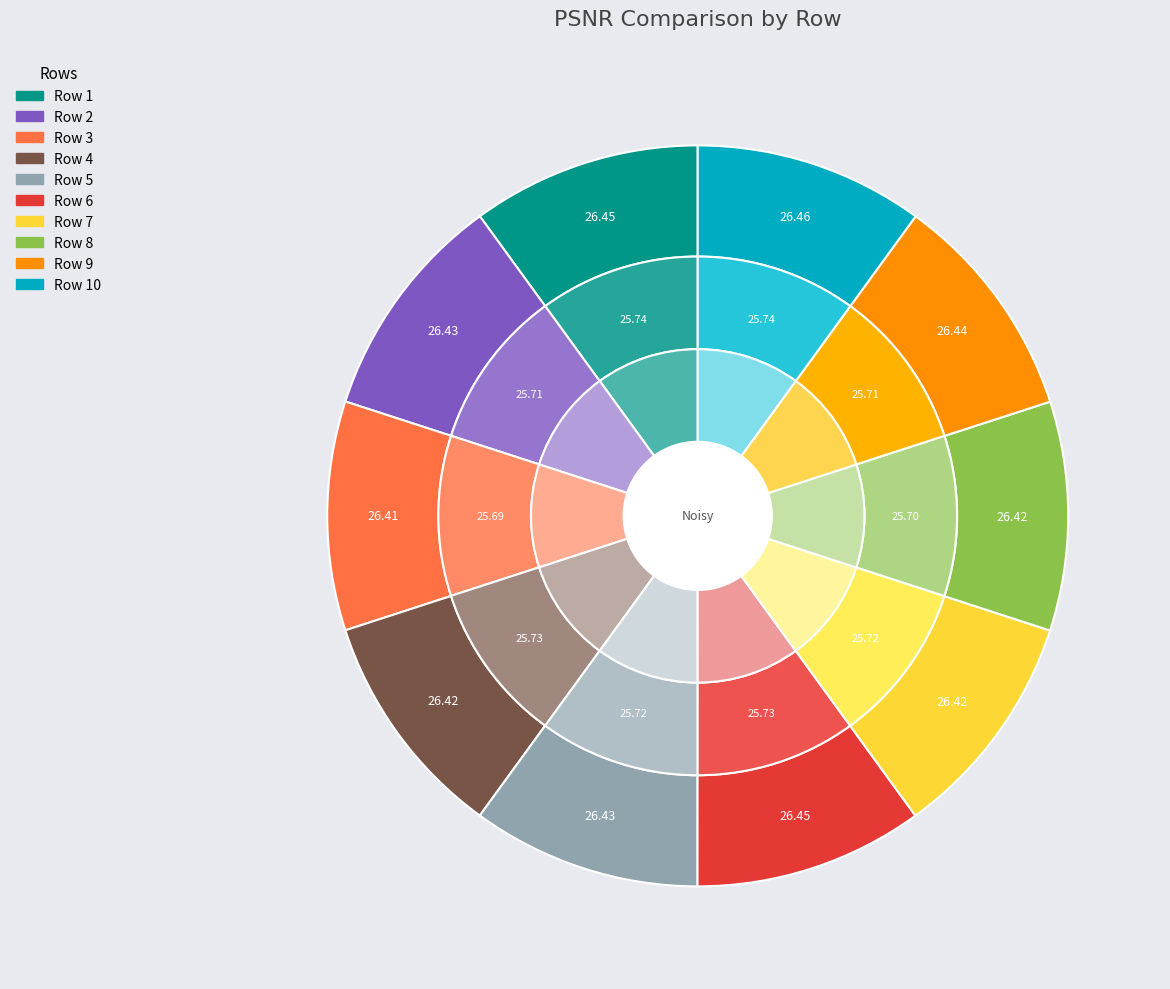

How many segments does this pie chart have?

10